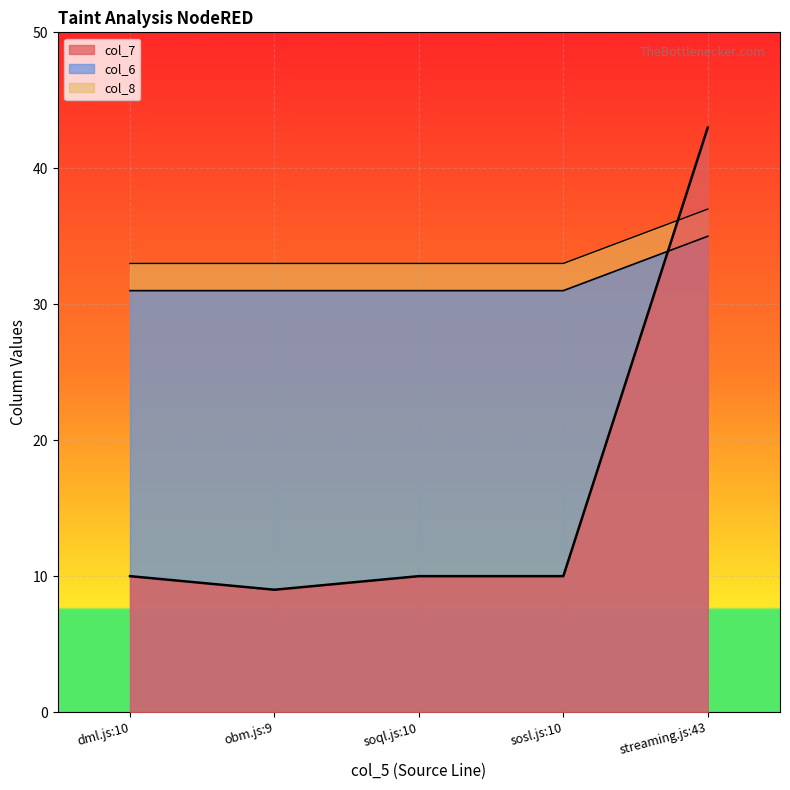

What position from the left is soql.js:10?

3